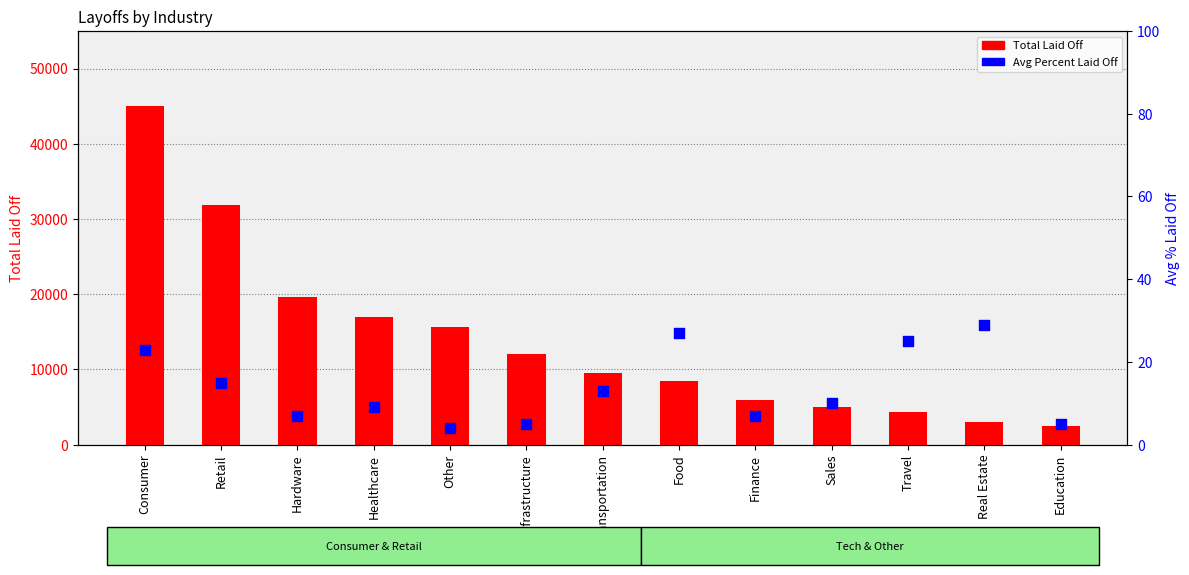

At which category is the sum across all series the highest?

Consumer